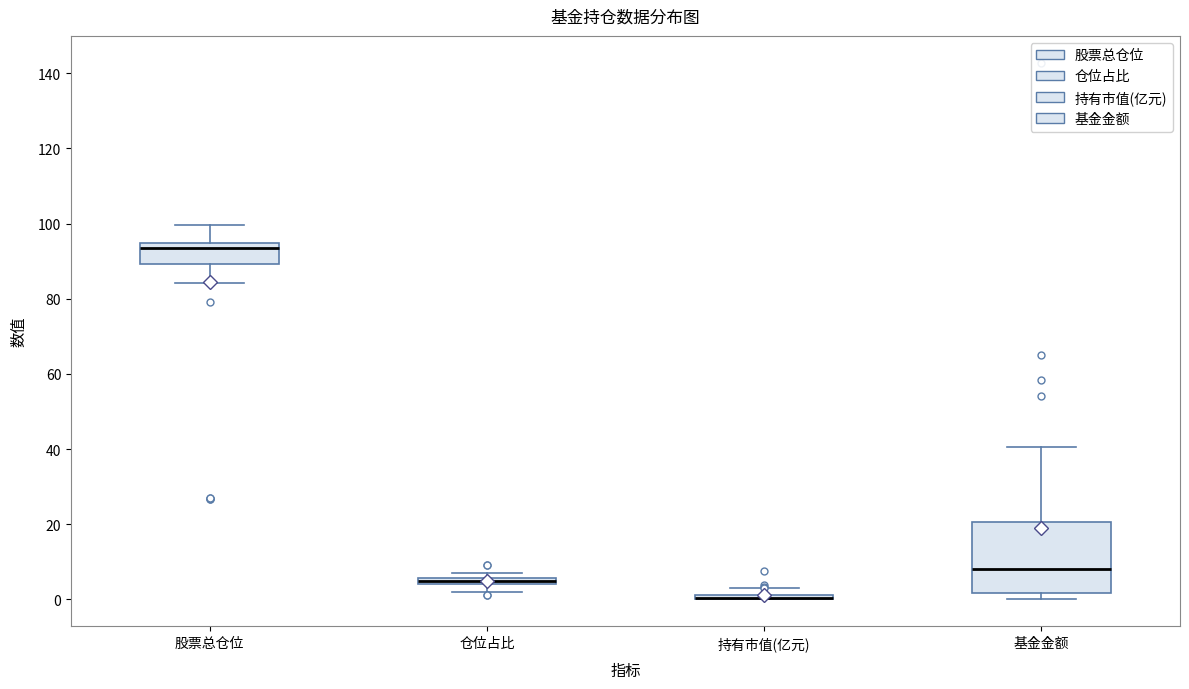

Which box is the tallest, from its lower edge to its upper edge?

基金金额